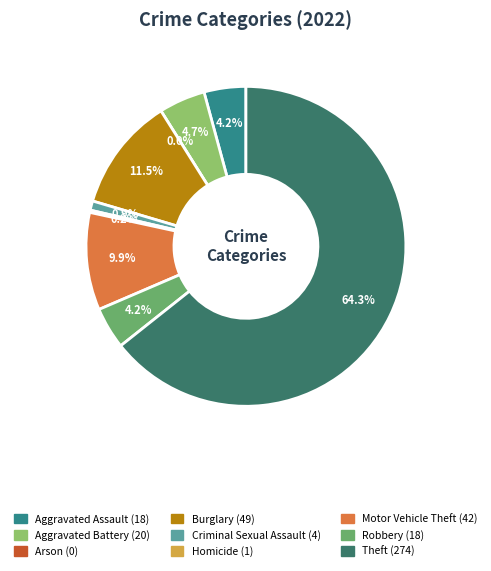

Is it true that Aggravated Battery is 5% of the pie?

True